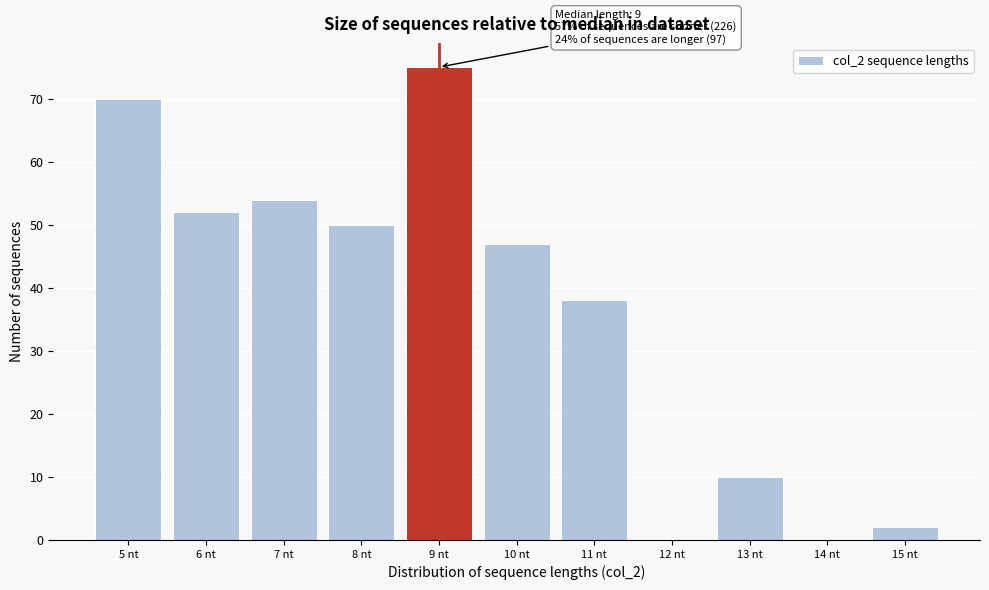

Which range on the x-axis has the tallest bar?

8.5 to 9.5